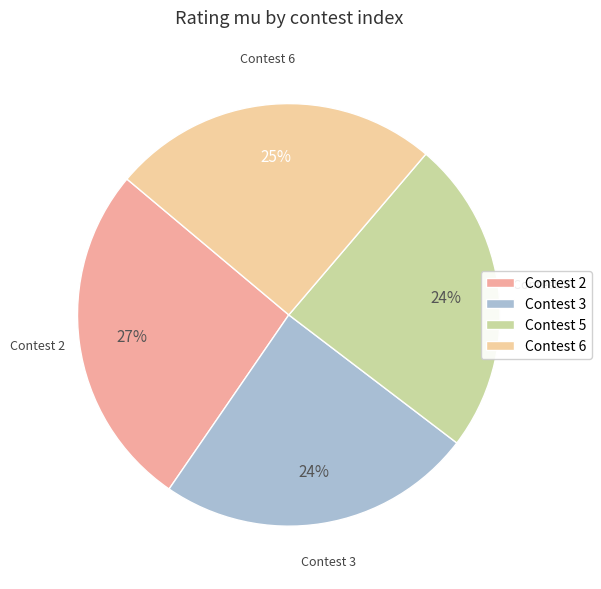

Is Contest 6 the majority of the pie?

No